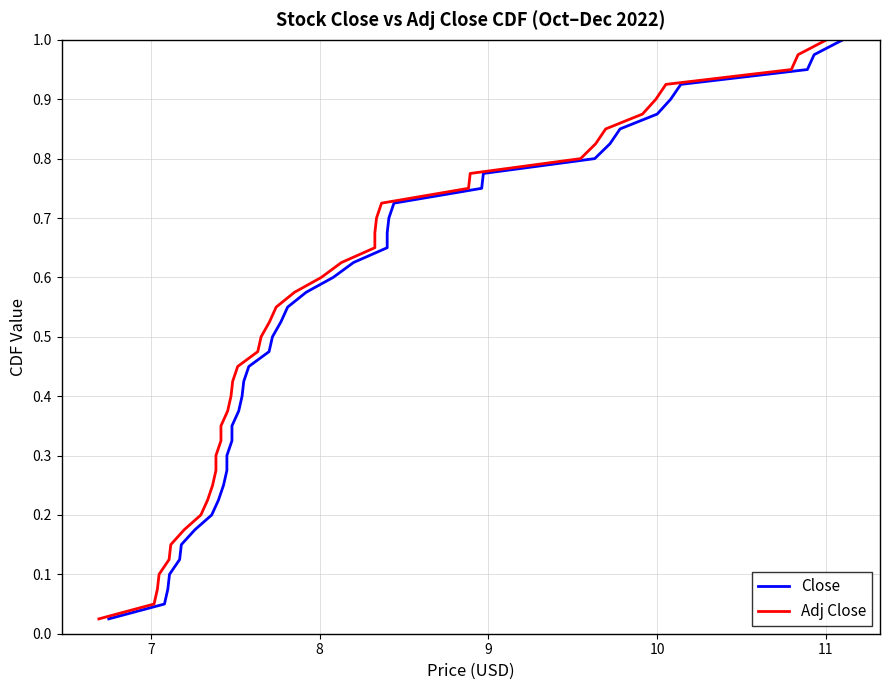

True or false: Close and Adj Close cross at least once.

False